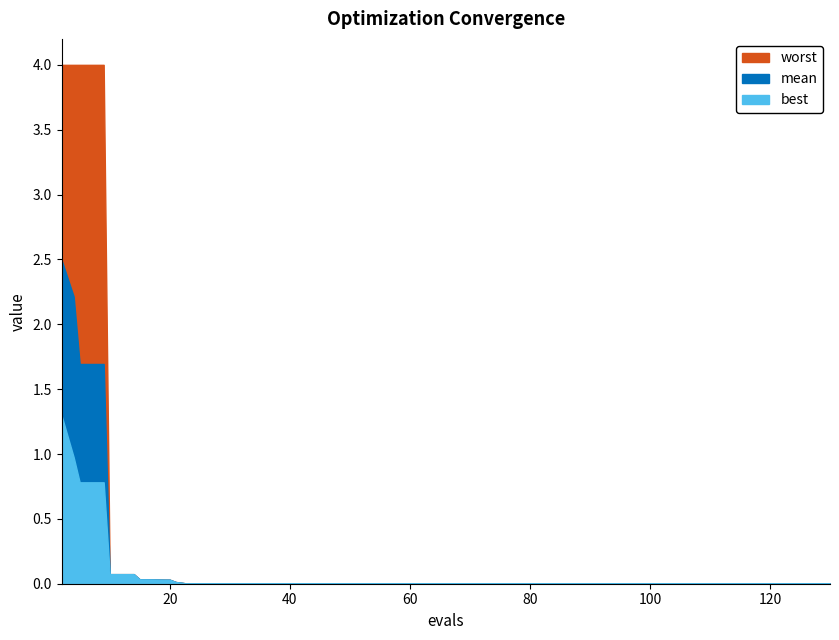

What are all the series names shown in the legend?

best, mean, worst